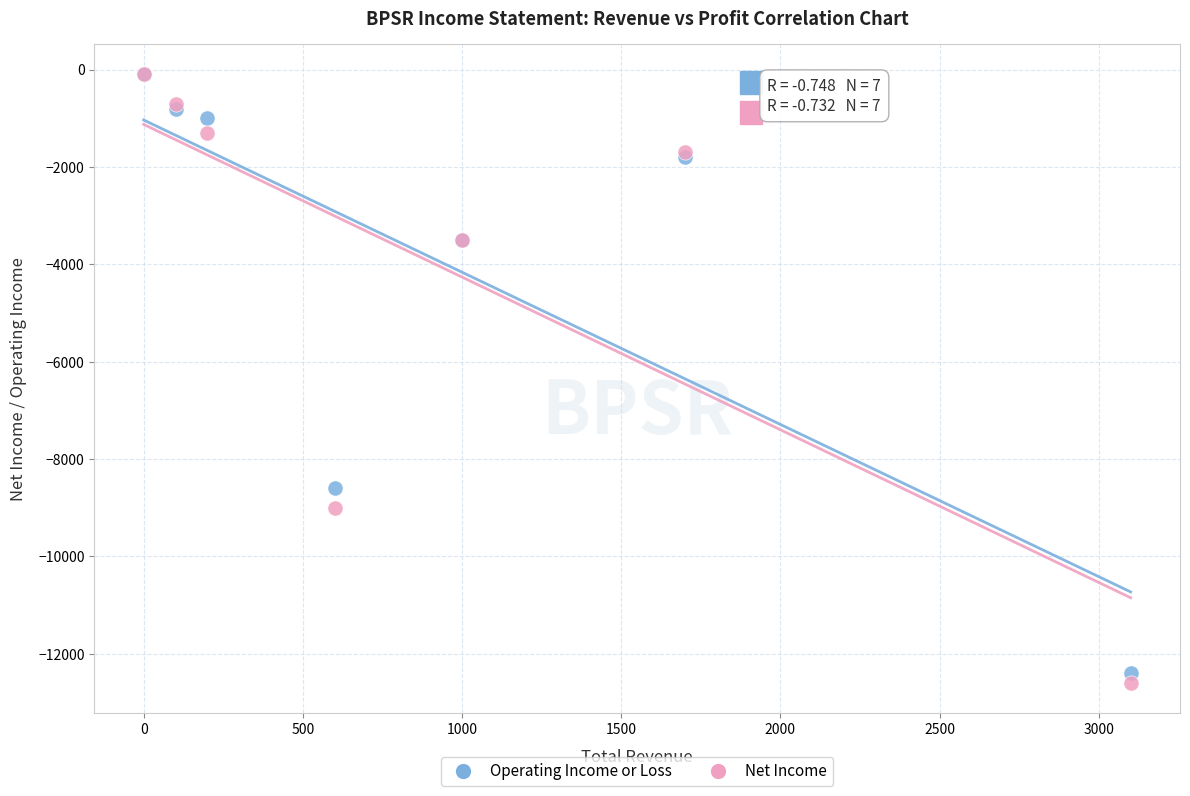

What are all the series names shown in the legend?

Operating Income or Loss, Net Income